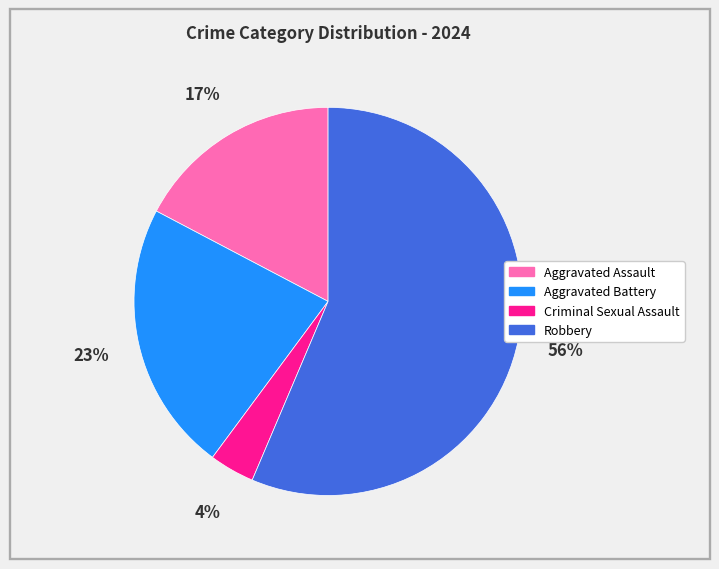

To the nearest percent, what is the combined percentage of Criminal Sexual Assault and Aggravated Assault?

21%